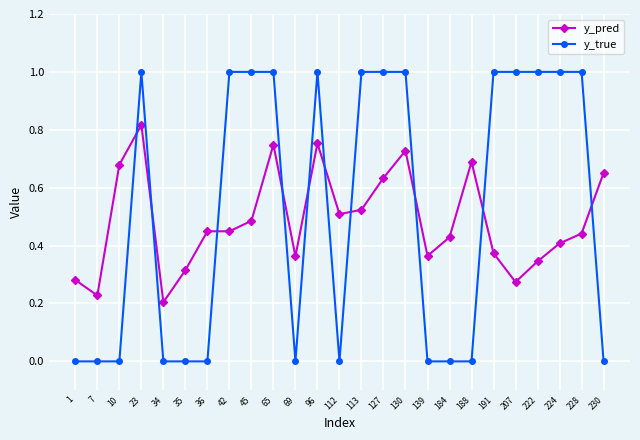

Where is the first local minimum for y_pred?

7